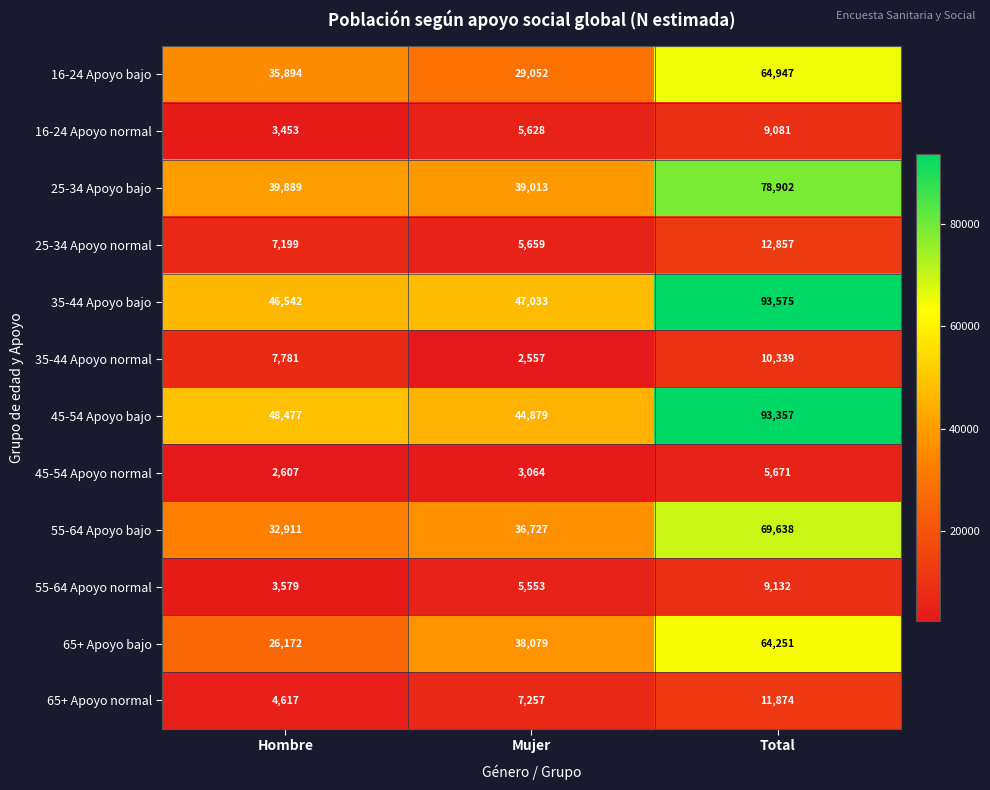

Which label corresponds to the largest value in the chart?

Total